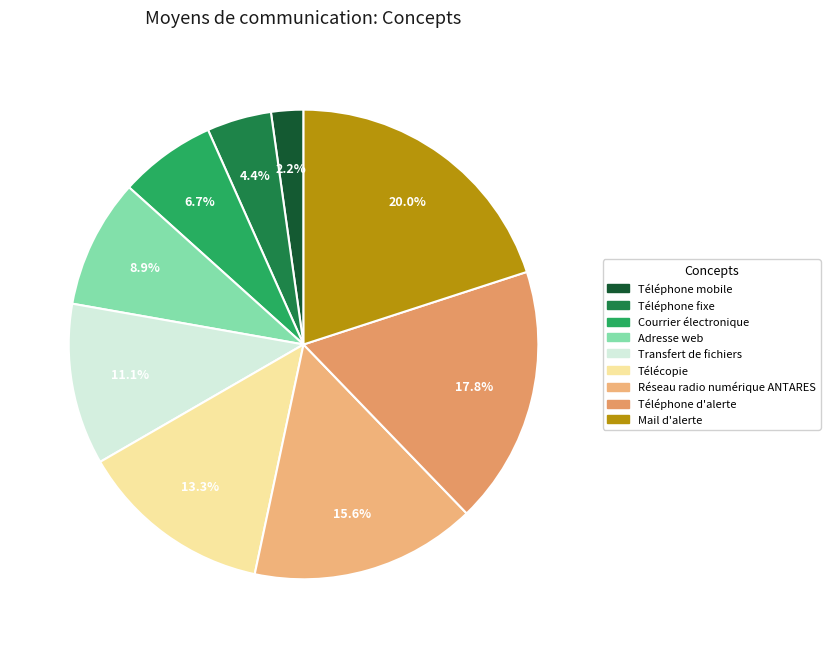

Does Mail d'alerte represent more than half of the total?

No